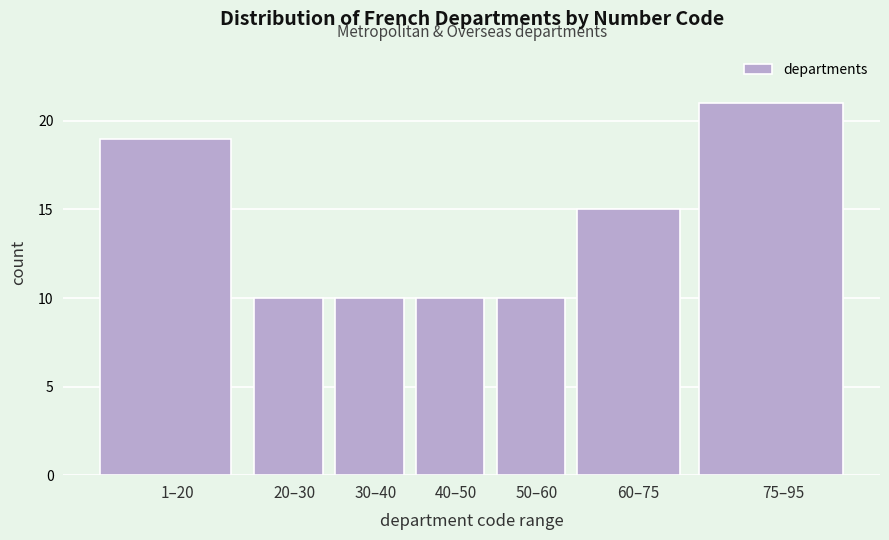

Reading left to right, extract all data points from this chart.

19	10	10	10	10	15	21